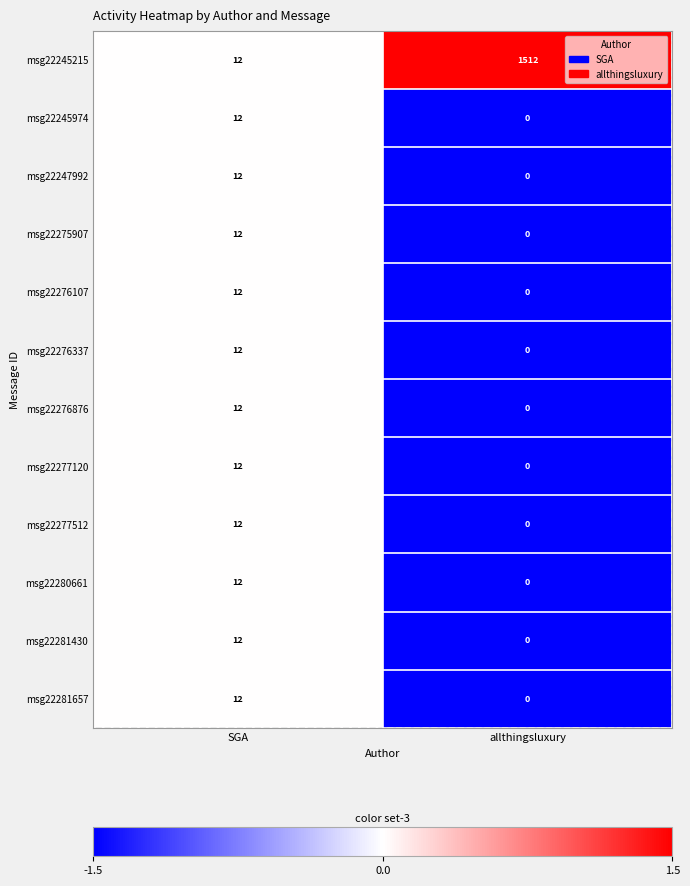

Rank the categories by msg22281657 value from highest to lowest.

SGA, allthingsluxury